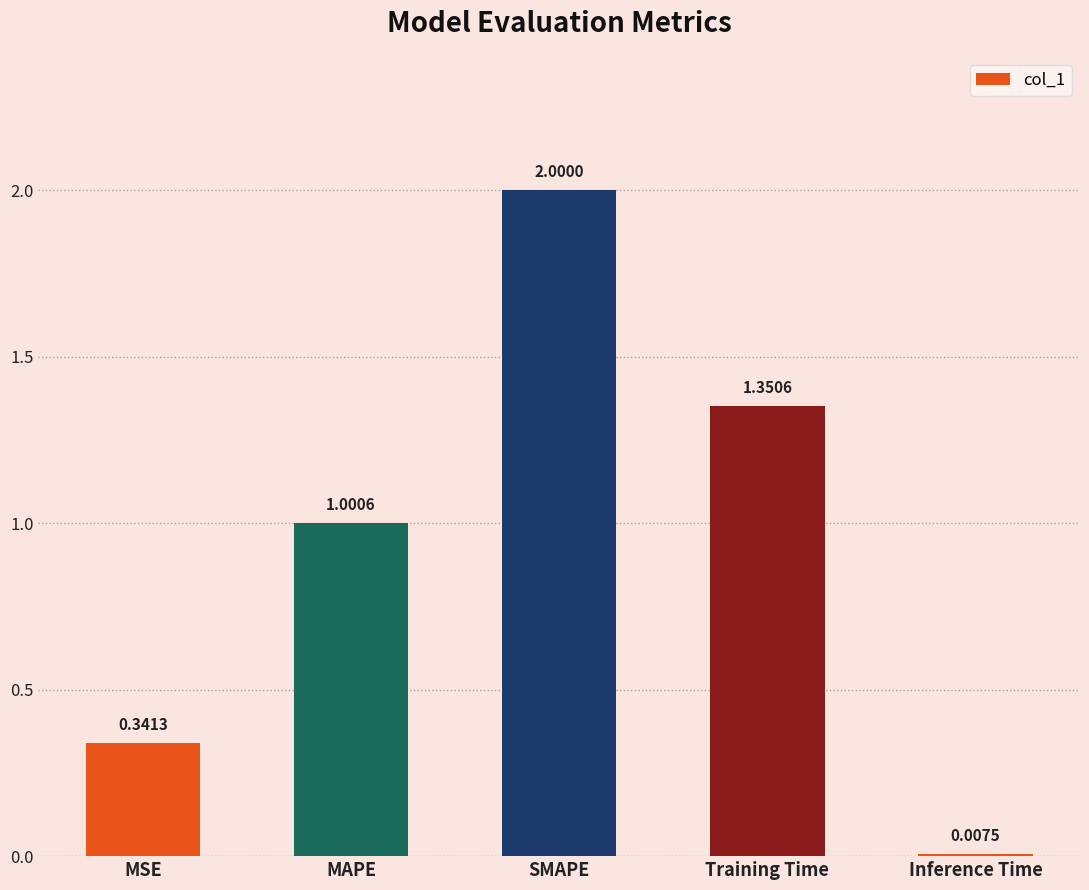

What is the average value?

0.9